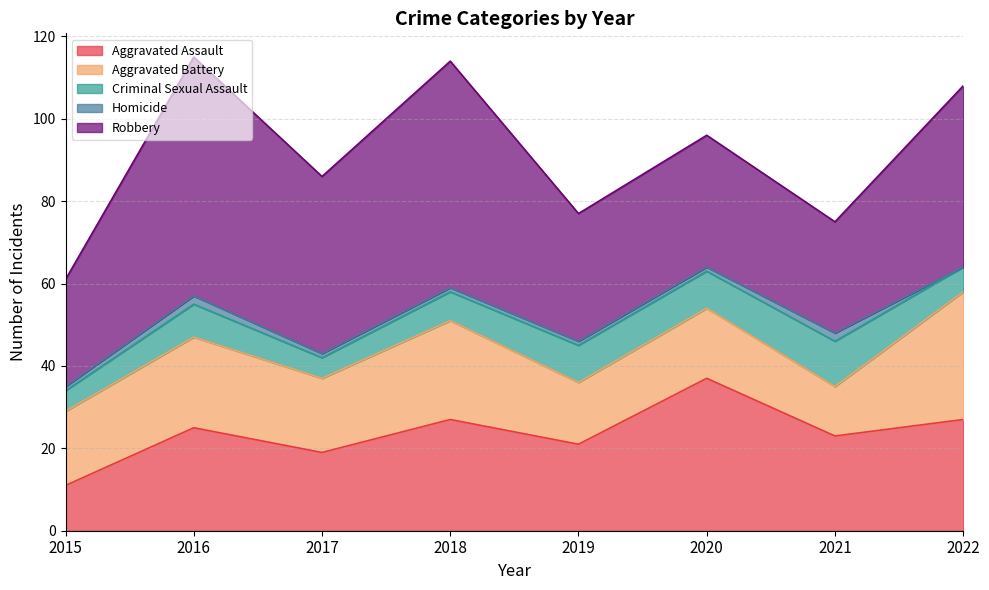

What is the average value of the Robbery series?

40